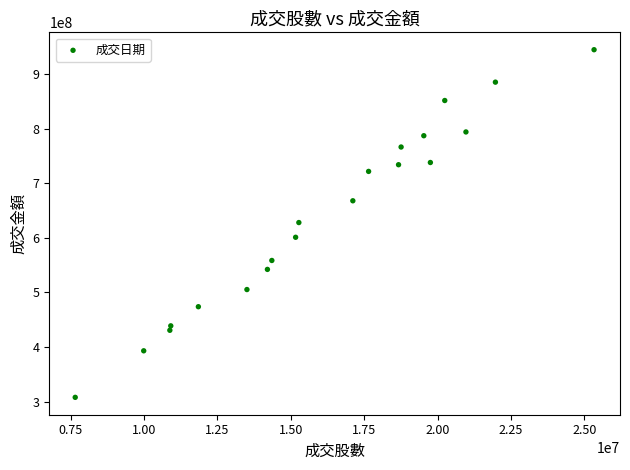

What is the range of Y values (max minus min)?

636269606